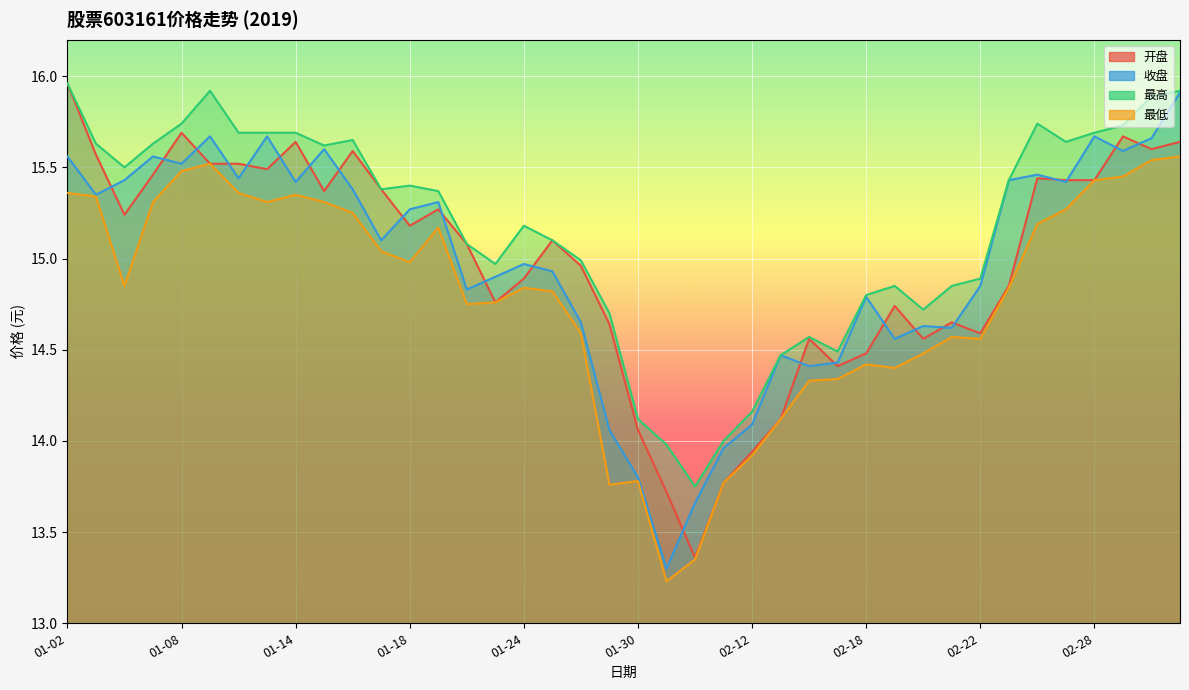

Reading right to left, transcribe all the data shown in this chart.

开盘: 15.6	15.6	15.7	15.4	15.4	15.4	14.8	14.6	14.7	14.6	14.7	14.5	14.4	14.6	14.1	13.9	13.8	13.4	13.7	14.1	14.6	15.0	15.1	14.9	14.8	15.1	15.3	15.2	15.4	15.6	15.4	15.6	15.5	15.5	15.5	15.7	15.5	15.2	15.6	16.0
收盘: 15.9	15.7	15.6	15.7	15.4	15.5	15.4	14.8	14.6	14.6	14.6	14.8	14.4	14.4	14.5	14.1	14.0	13.7	13.3	13.8	14.1	14.7	14.9	15.0	14.9	14.8	15.3	15.3	15.1	15.4	15.6	15.4	15.7	15.4	15.7	15.5	15.6	15.4	15.3	15.6
最高: 15.9	15.9	15.7	15.7	15.6	15.7	15.4	14.9	14.8	14.7	14.8	14.8	14.5	14.6	14.5	14.2	14.0	13.8	14.0	14.1	14.7	15.0	15.1	15.2	15.0	15.1	15.4	15.4	15.4	15.7	15.6	15.7	15.7	15.7	15.9	15.7	15.6	15.5	15.6	16.0
最低: 15.6	15.5	15.4	15.4	15.3	15.2	14.8	14.6	14.6	14.5	14.4	14.4	14.3	14.3	14.1	13.9	13.8	13.3	13.2	13.8	13.8	14.6	14.8	14.8	14.8	14.8	15.2	15.0	15.0	15.2	15.3	15.3	15.3	15.4	15.5	15.5	15.3	14.8	15.3	15.4